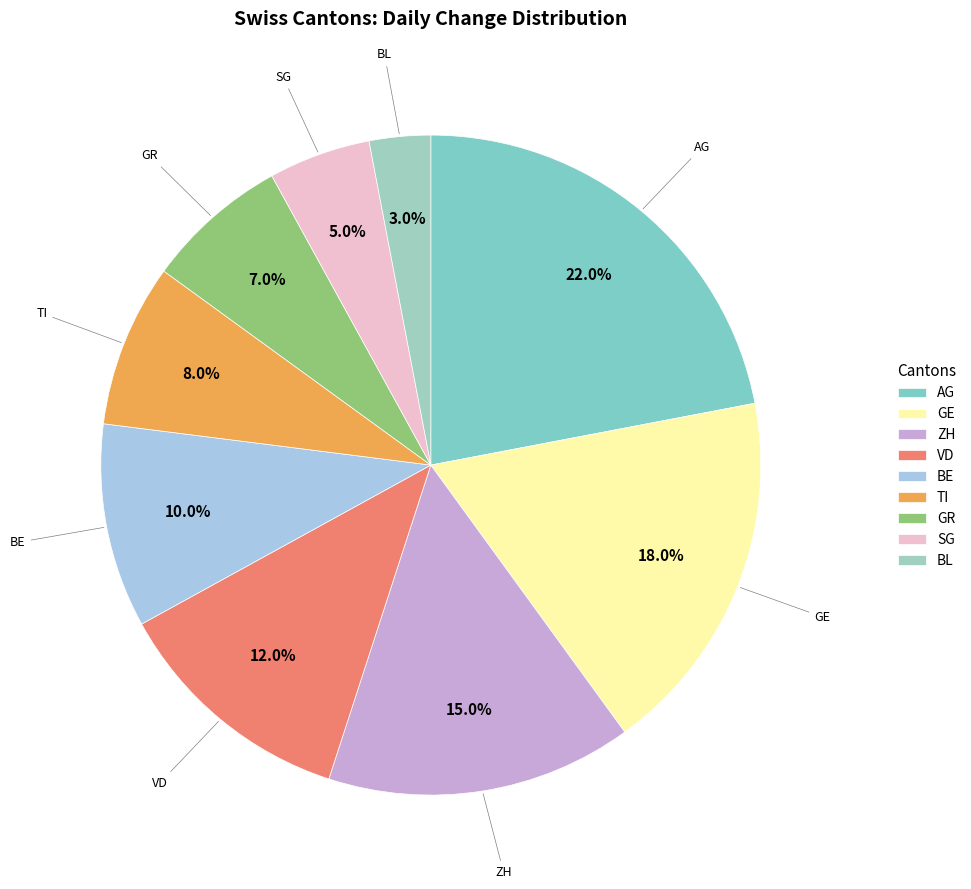

To the nearest percent, what portion does TI represent?

8%